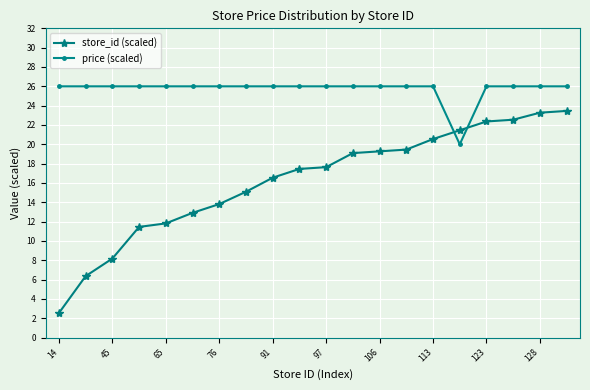

What is the minimum value shown in the chart?

2.5